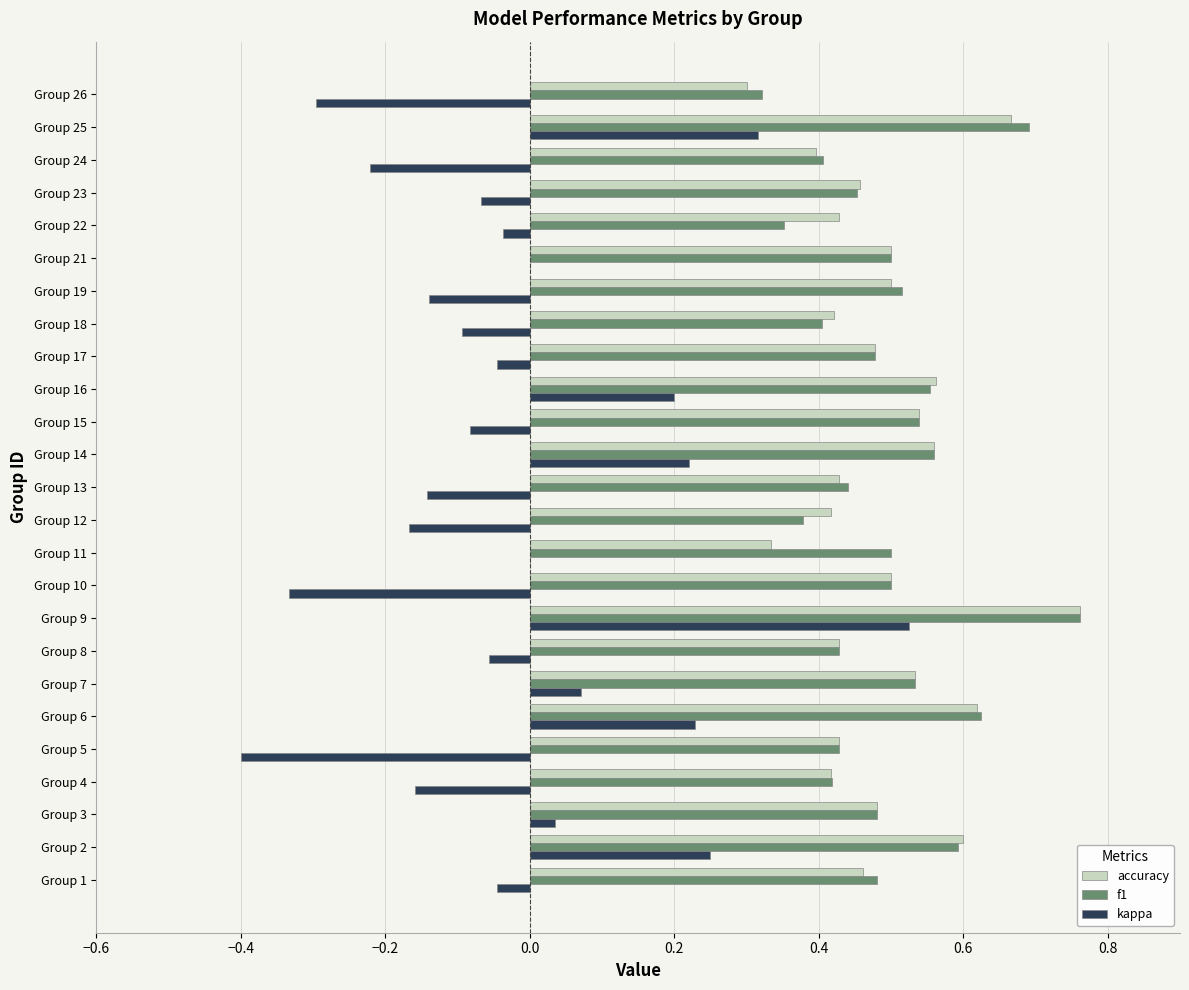

At which category is the sum across all series the highest?

Group 9